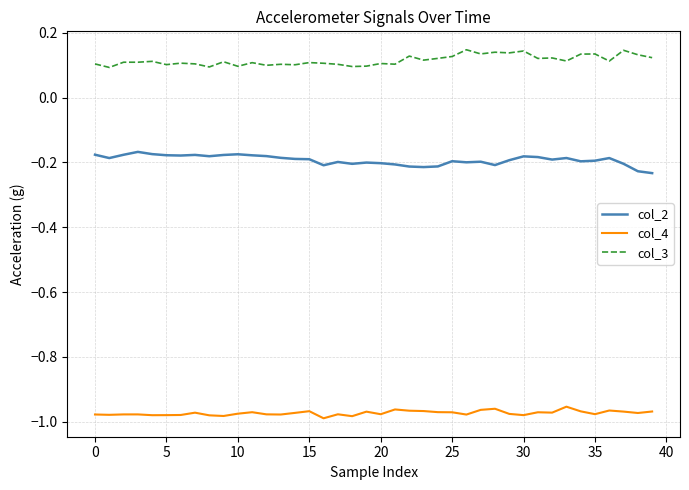

At how many categories does at least one series exceed 0?

40